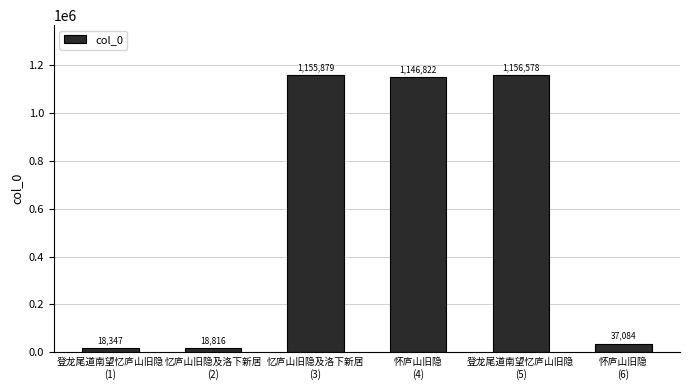

What is the average value?

588921